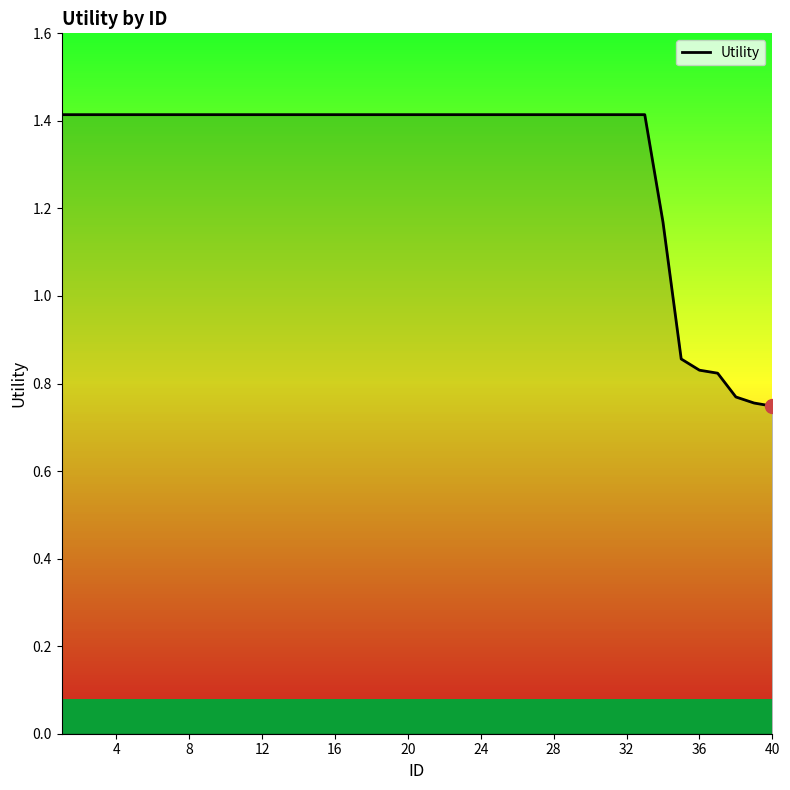

What is the maximum value shown in the chart?

1.4